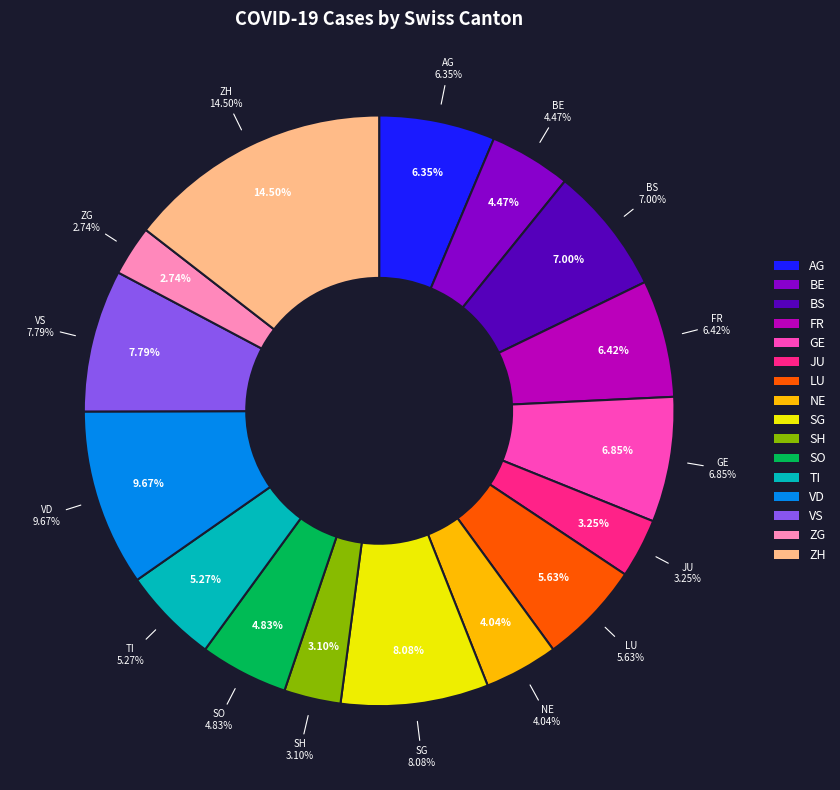

What is the ratio of the value at SG to the value at GE?

1.2